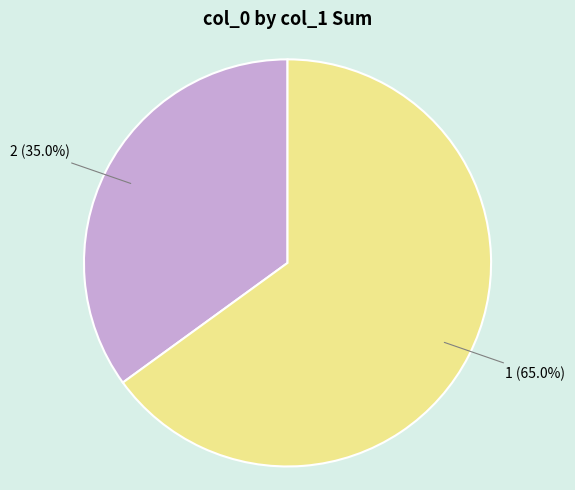

To the nearest percent, what portion does 1 represent?

65%